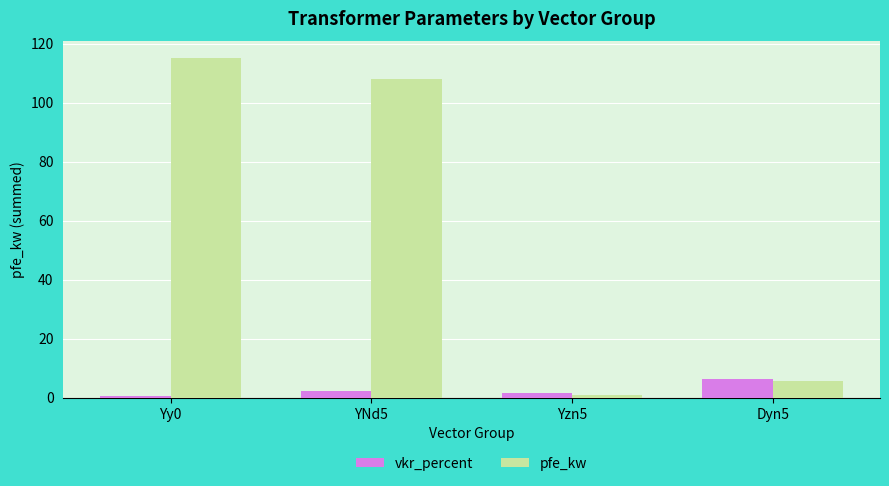

The value of vkr_percent at Dyn5 is 6.2. True or false?

True